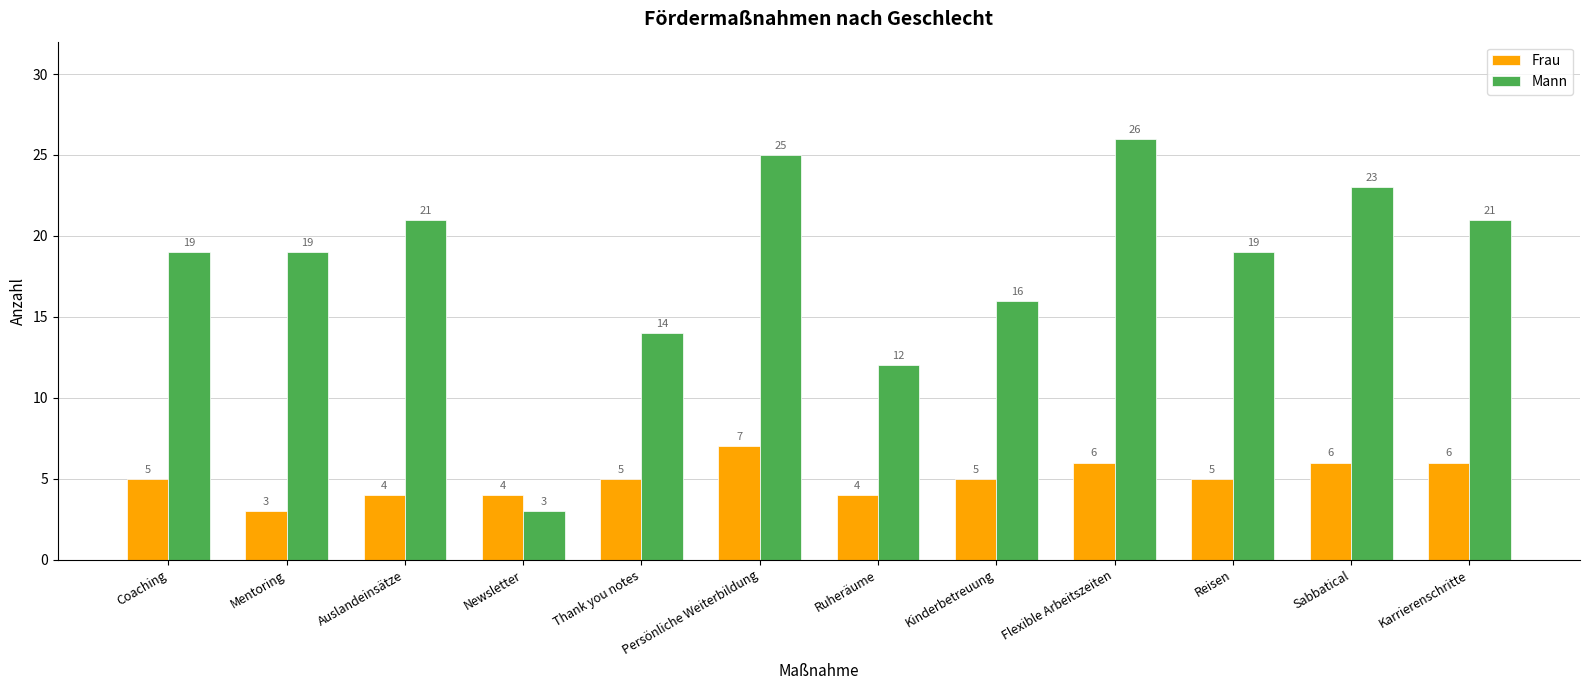

Is it true that Frau equals 1 at Mentoring?

False